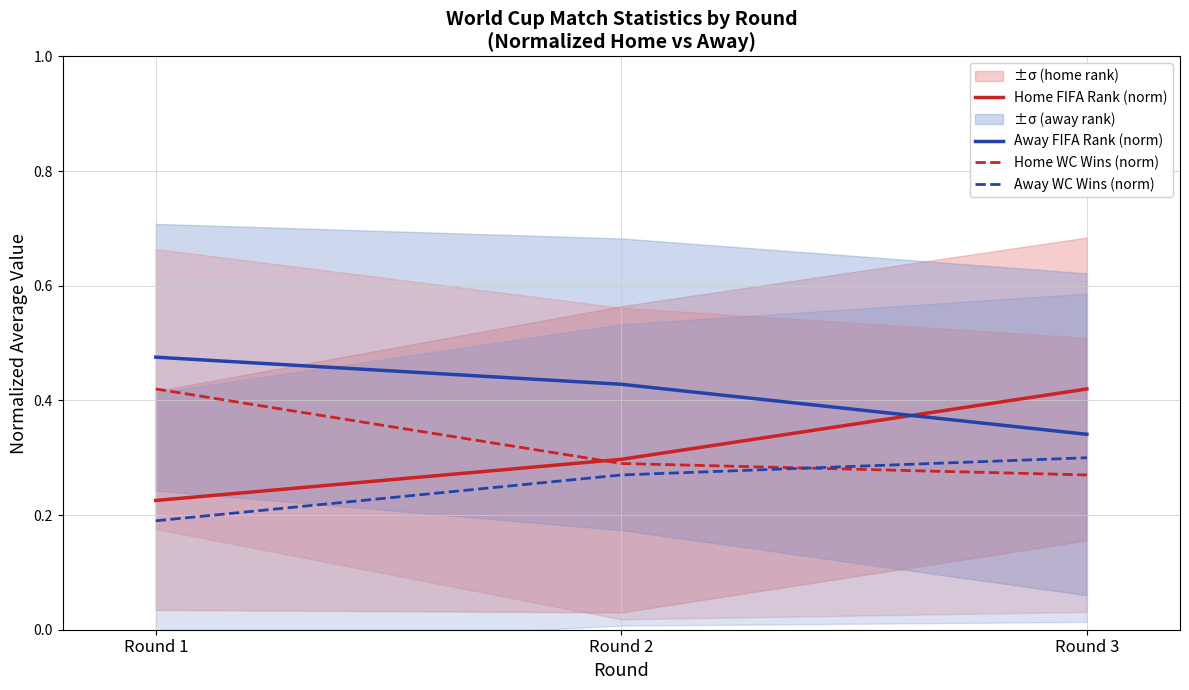

What are all the series names shown in the legend?

Home FIFA Rank (norm), Away FIFA Rank (norm), Home WC Wins (norm), Away WC Wins (norm)